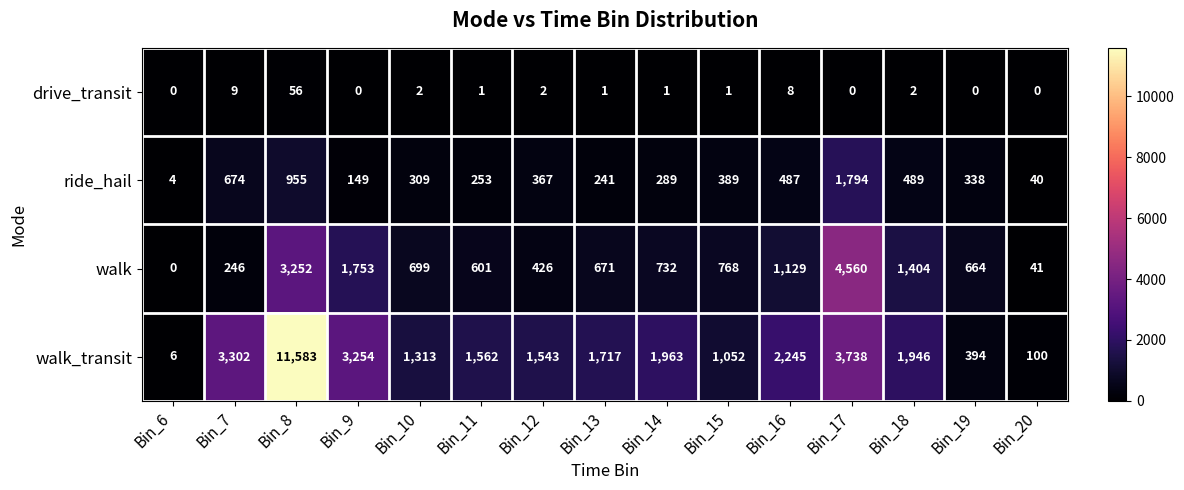

Where does the walk series first go above 699?

Bin_8